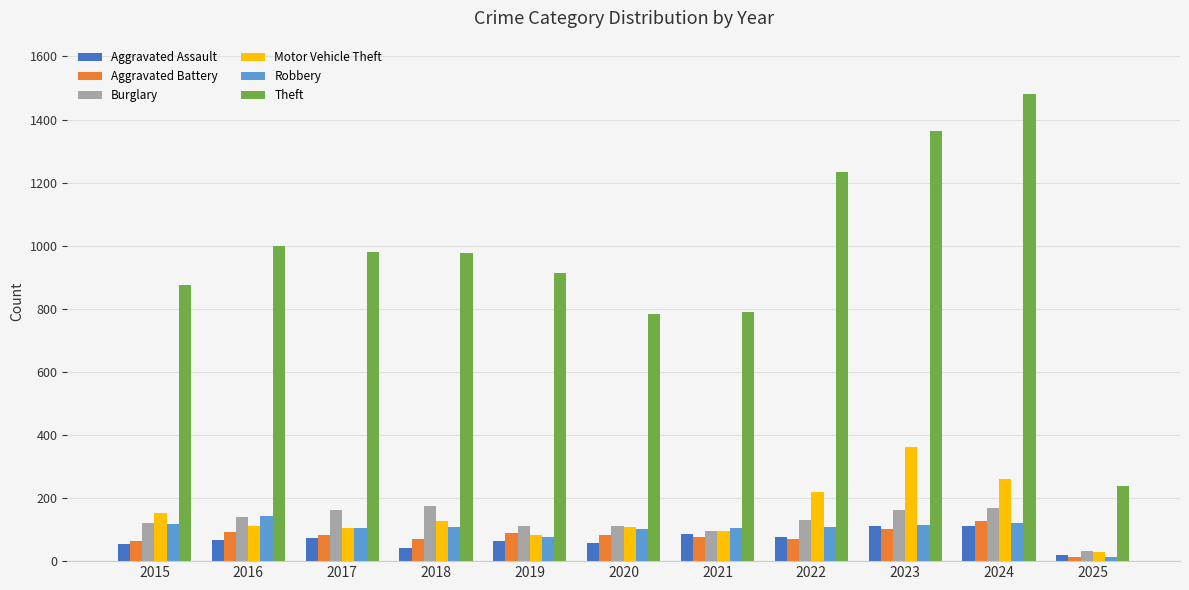

What is the approximate value of Motor Vehicle Theft at 2024?

259